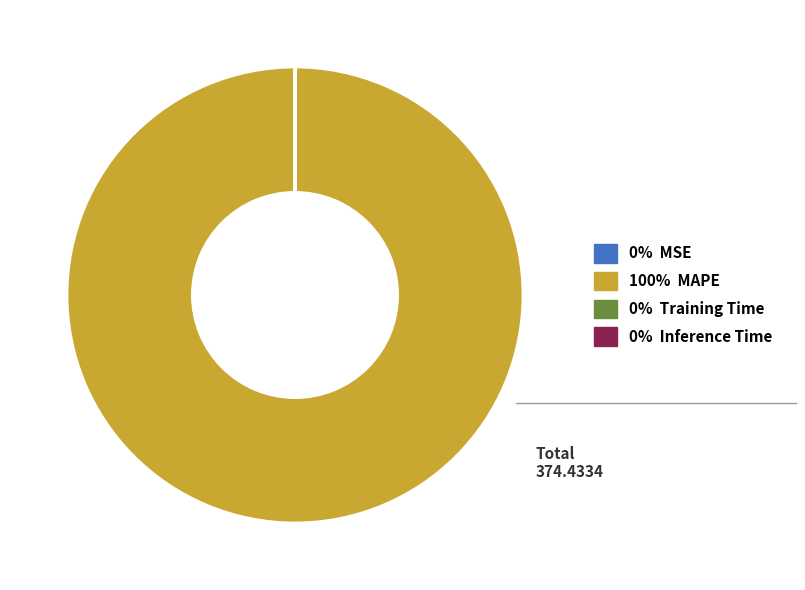

What is the largest slice in the pie chart?

100% MAPE